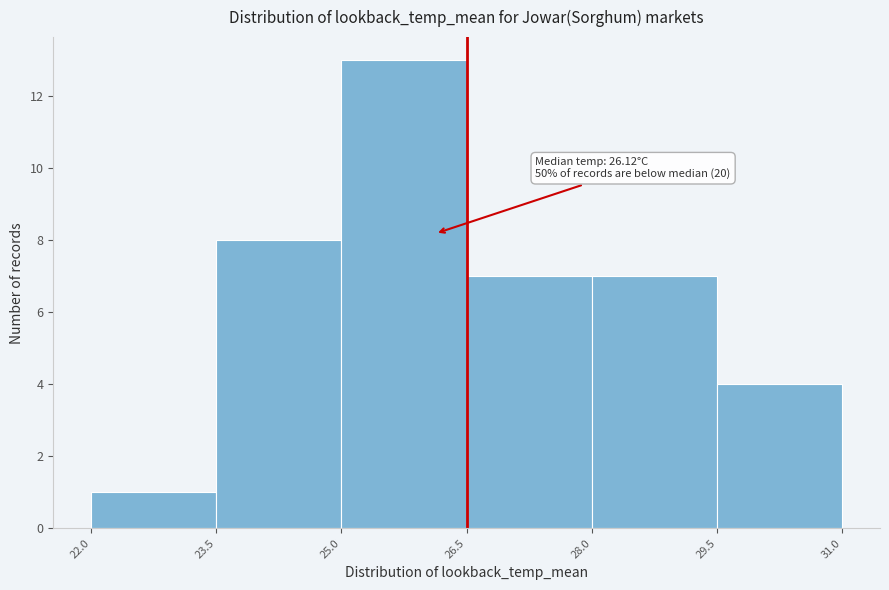

Over which range of the x-axis is the bar tallest?

25.0 to 26.5